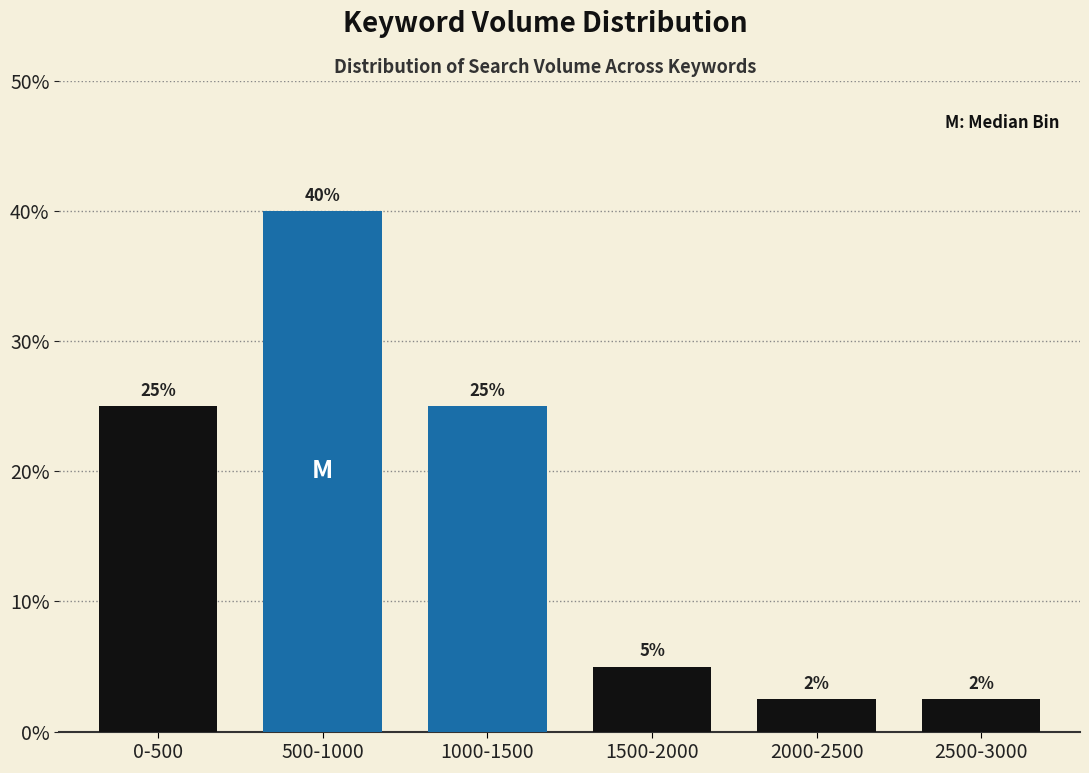

Which has a higher value, 500-1000 or 0-500?

500-1000